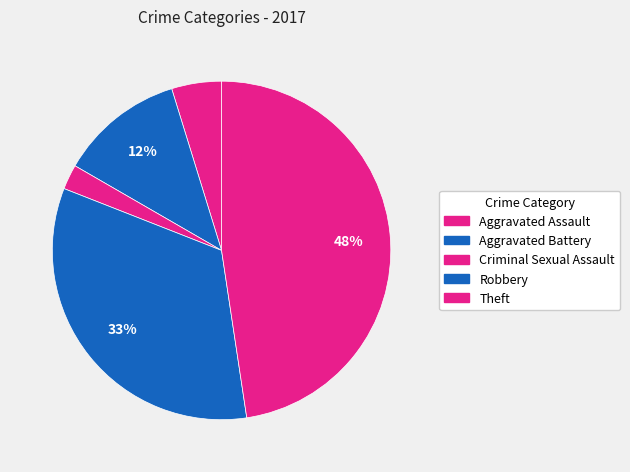

What is the largest slice in the pie chart?

Theft